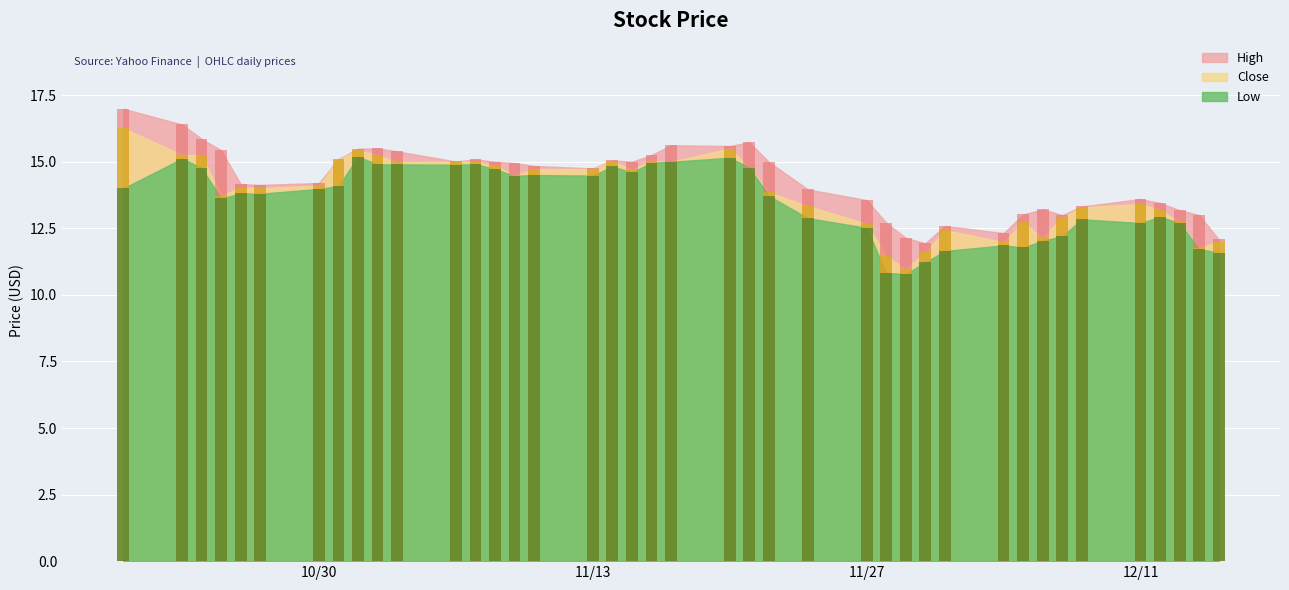

What is the value of the Low bar at the 16th from the left?

14.5